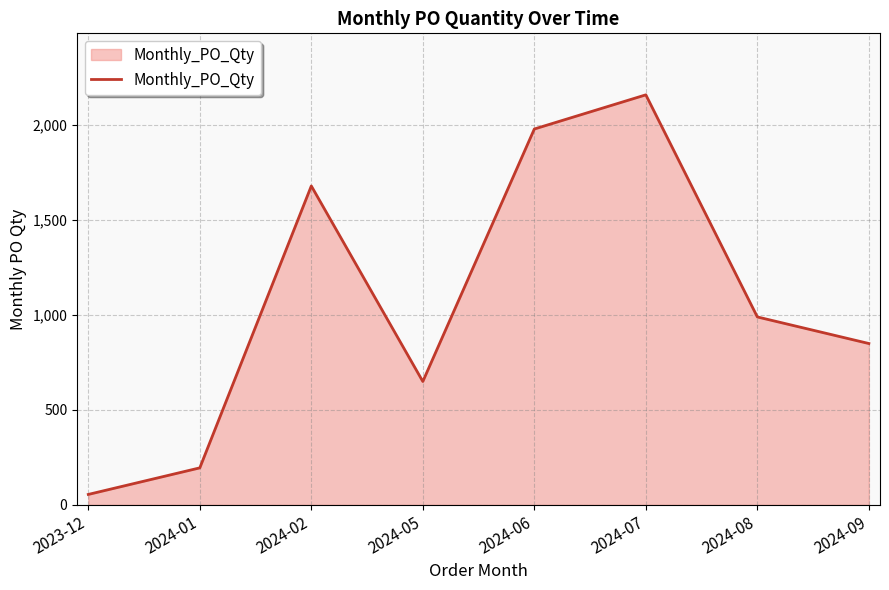

Where is the first local maximum?

2024-02